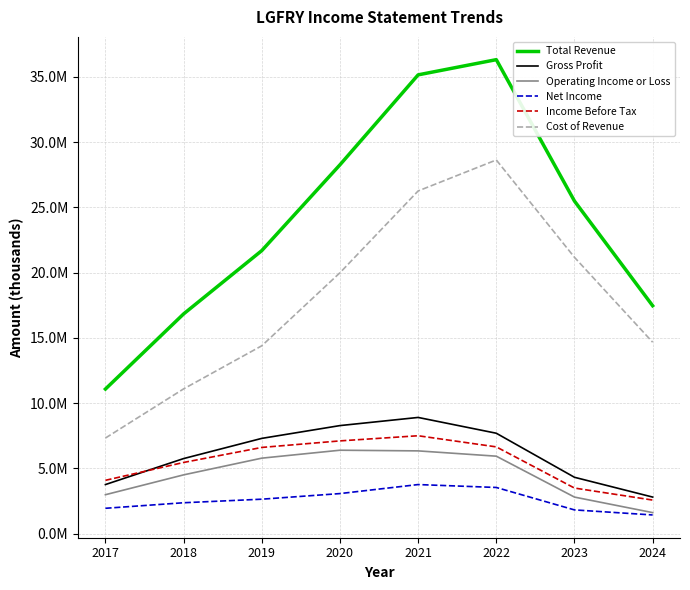

What is the total value across all series at 2023?

59071600